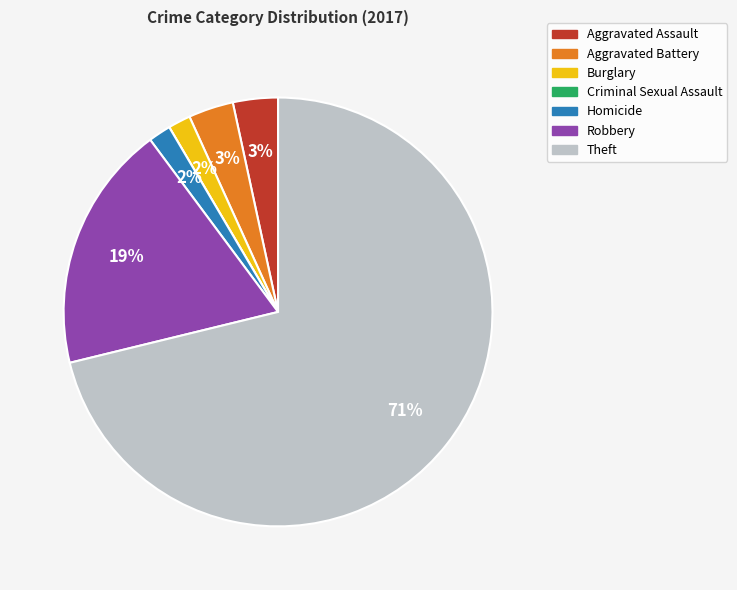

Between Aggravated Assault and Homicide, which is larger?

Aggravated Assault